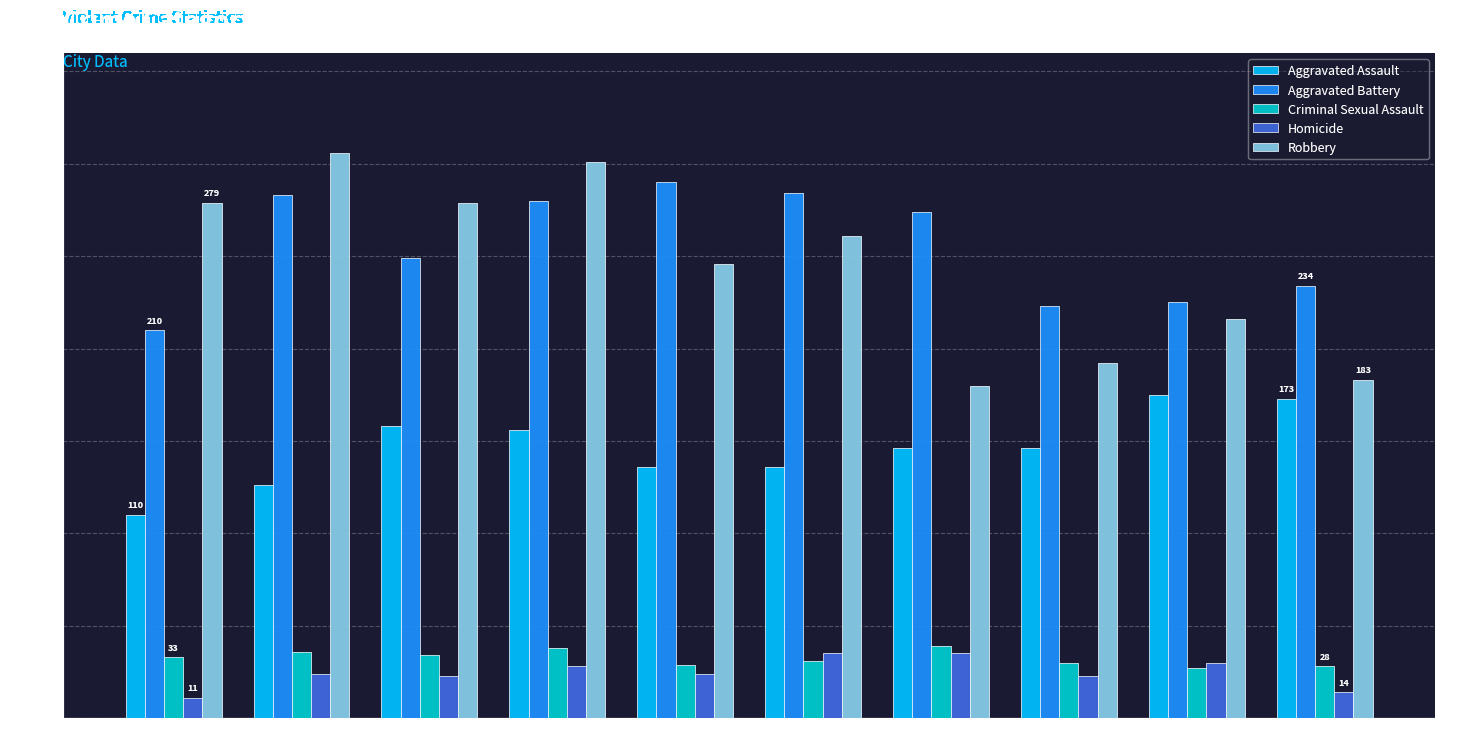

What is the value of the Aggravated Assault bar at the 9th from the left?

175